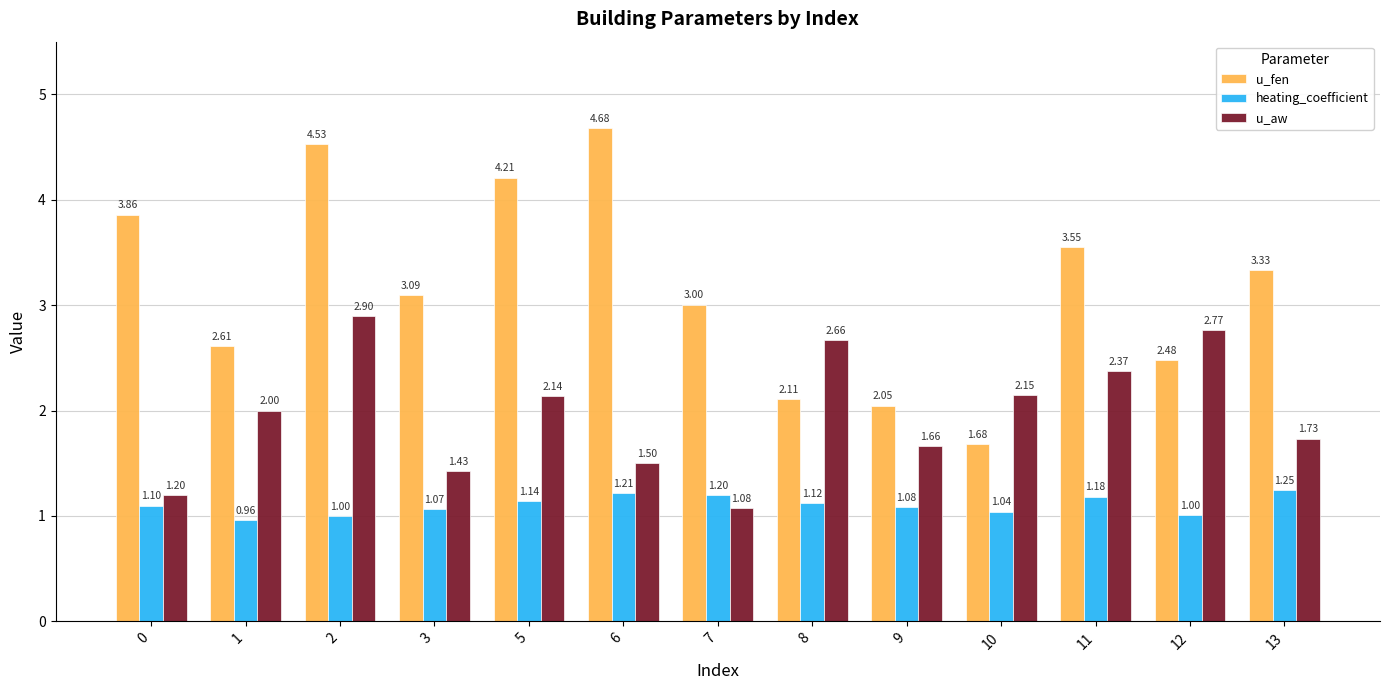

Which series has the largest range (max minus min)?

u_fen